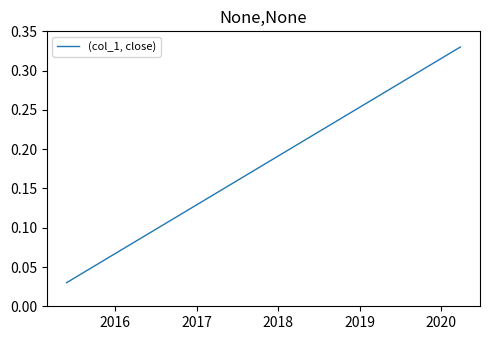

Is this an area chart (filled region under the line)?

No